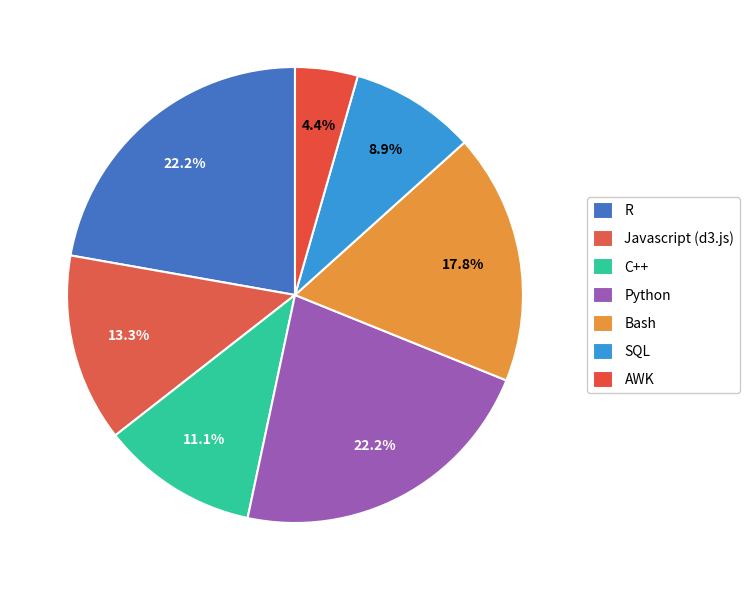

Which has a higher value, SQL or AWK?

SQL